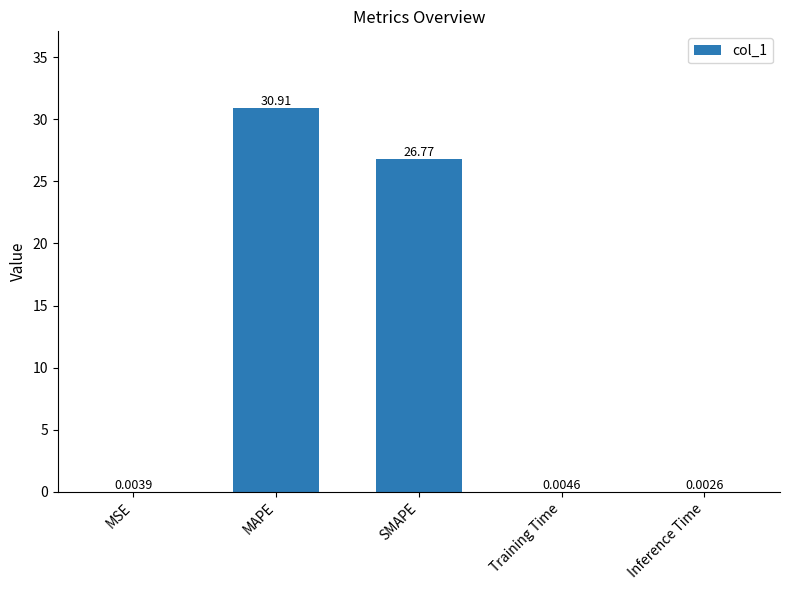

Which label corresponds to the largest value in the chart?

MAPE